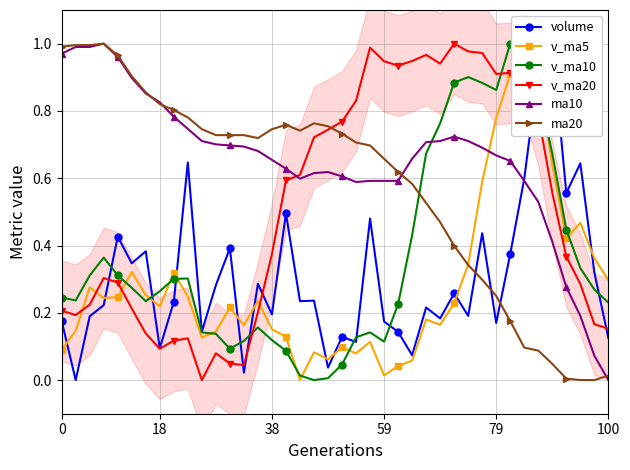

What is the difference between the maximum and second lowest values in the volume series?

1.0